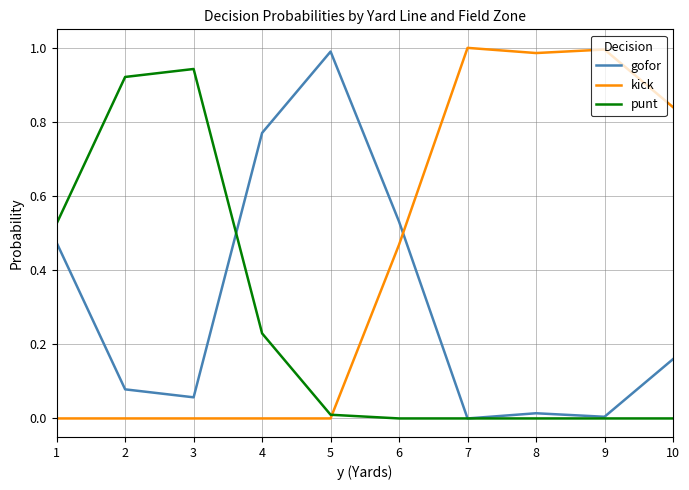

Rank the series by their maximum value, from lowest to highest.

punt, gofor, kick